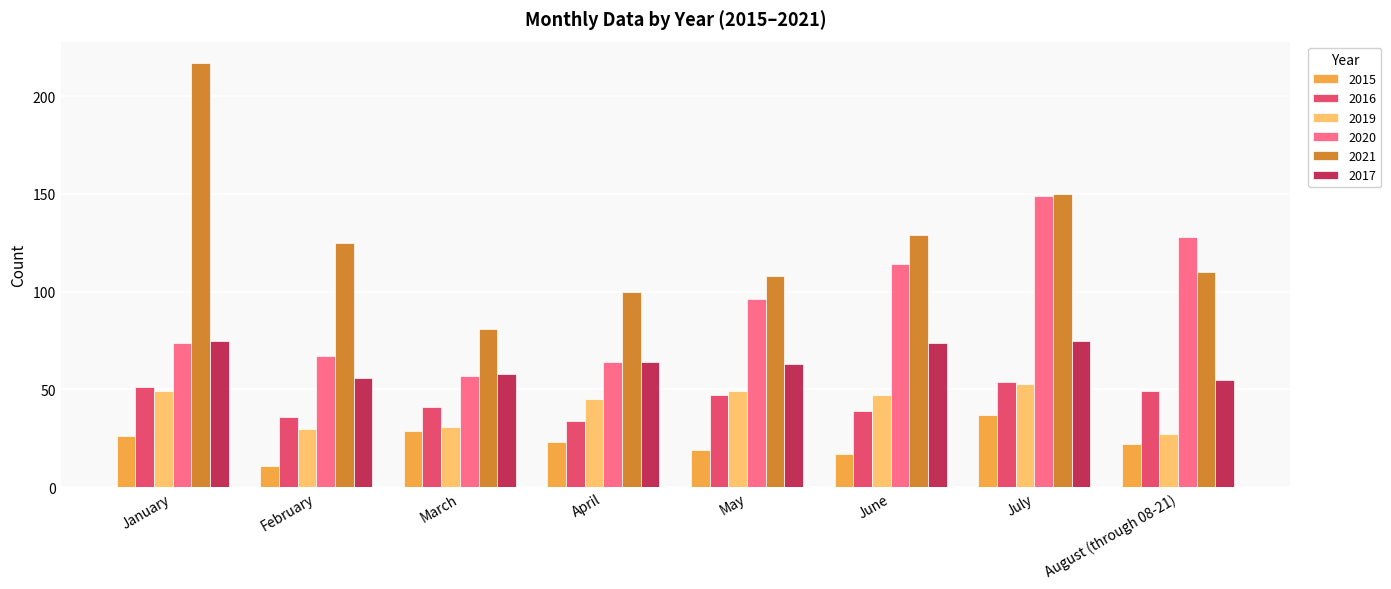

Reading right to left, extract all data points from this chart.

2015: August (through 08-21)=22	July=37	June=17	May=19	April=23	March=29	February=11	January=26
2016: August (through 08-21)=49	July=54	June=39	May=47	April=34	March=41	February=36	January=51
2019: August (through 08-21)=27	July=53	June=47	May=49	April=45	March=31	February=30	January=49
2020: August (through 08-21)=128	July=149	June=114	May=96	April=64	March=57	February=67	January=74
2021: August (through 08-21)=110	July=150	June=129	May=108	April=100	March=81	February=125	January=217
2017: August (through 08-21)=55	July=75	June=74	May=63	April=64	March=58	February=56	January=75